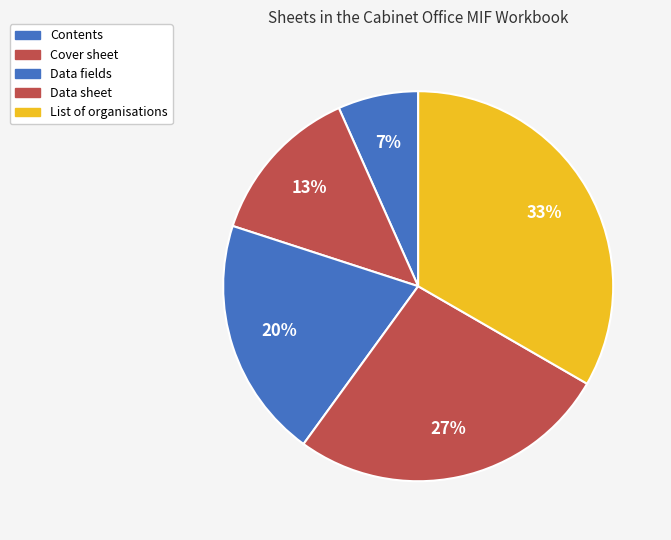

Does any single category account for the majority?

No